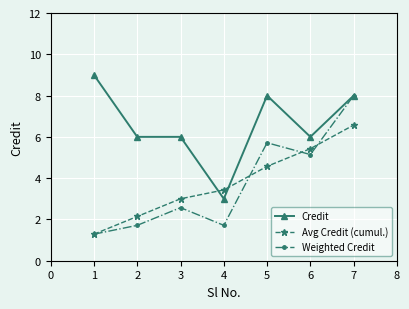

The value of Weighted Credit at 4 is 7.6. True or false?

False